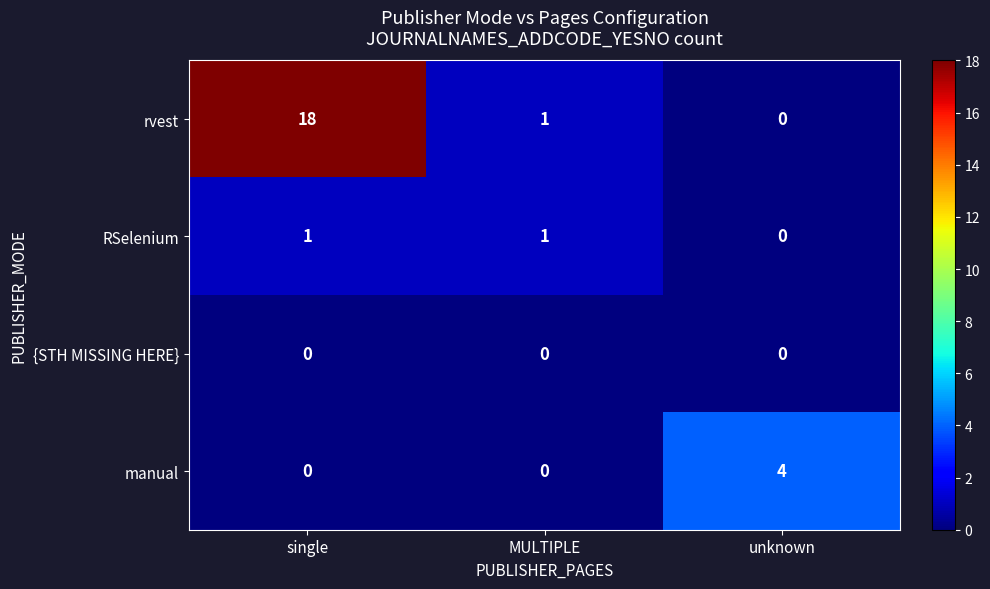

At which label is RSelenium closest to 0?

unknown